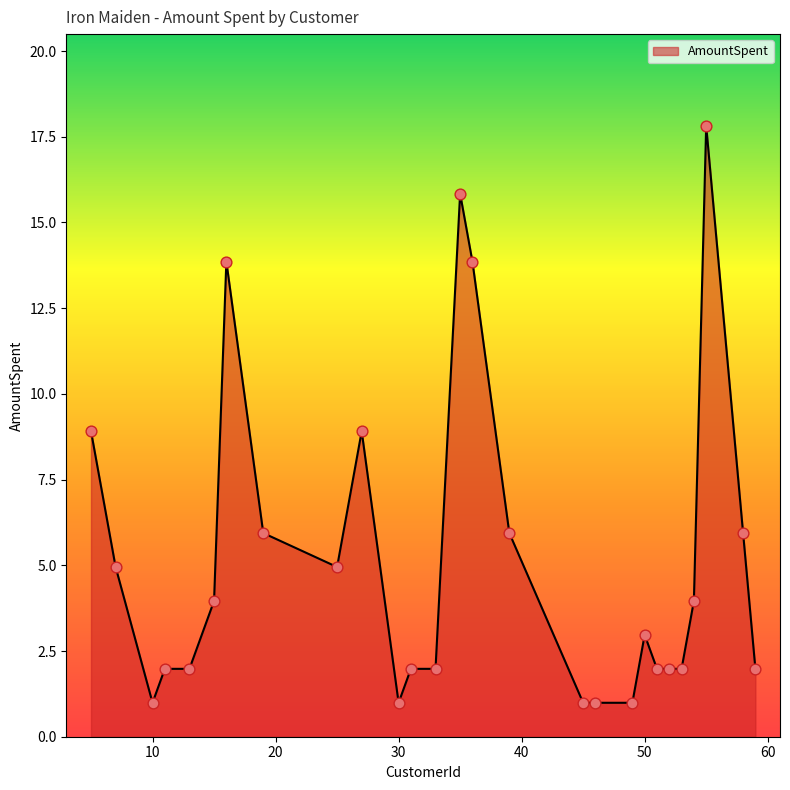

What is the maximum value shown in the chart?

17.8